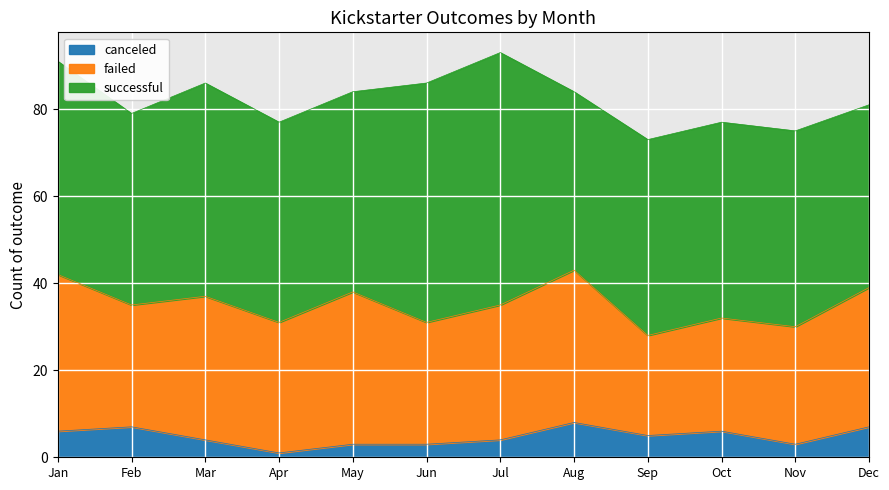

How many values in the canceled series exceed 5?

5